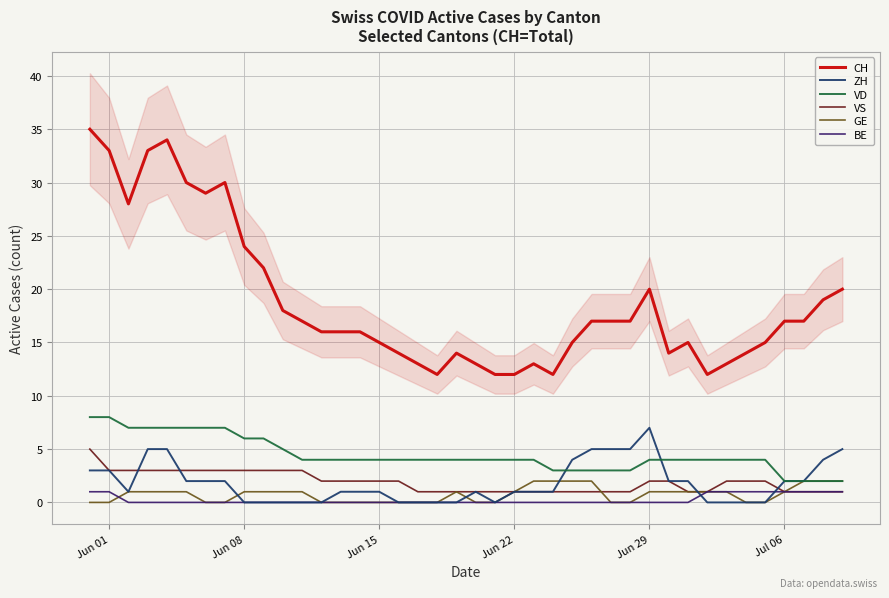

How many lines are shown in the chart?

6